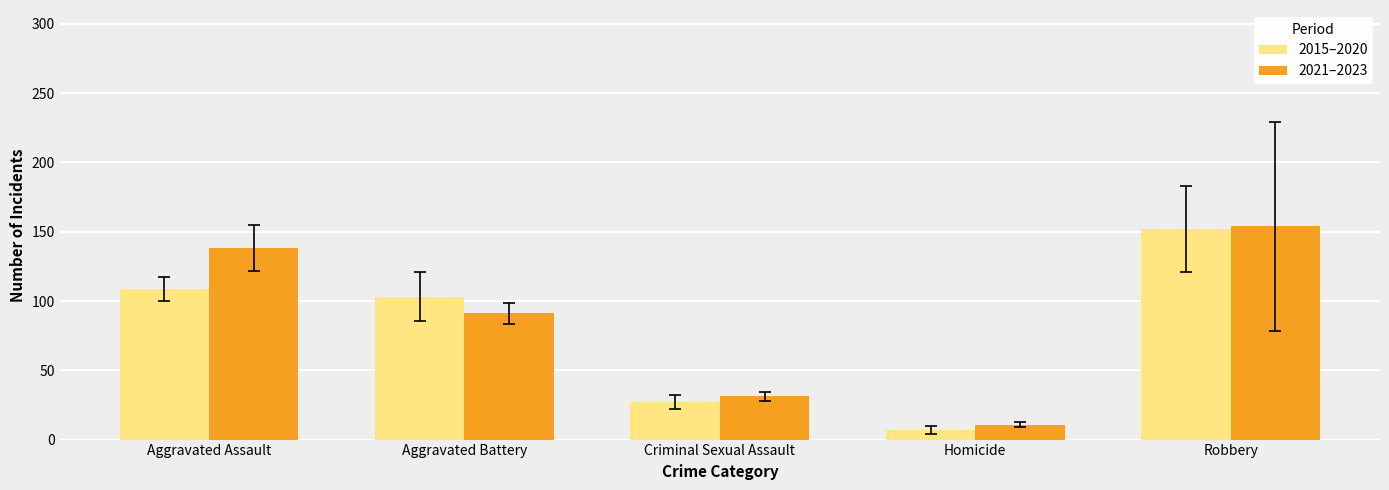

How many groups of bars are there?

5